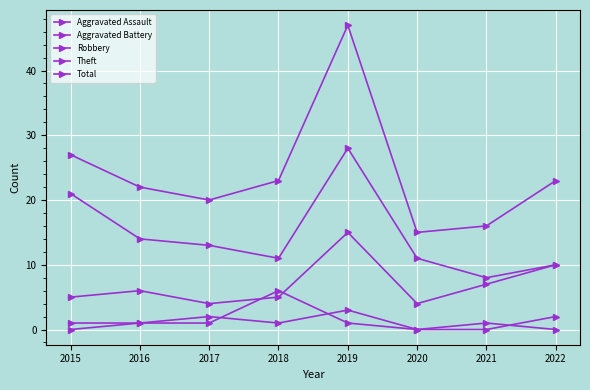

Reading left to right, list all the values displayed in this chart.

Aggravated Assault: 0	1	2	1	3	0	0	2
Aggravated Battery: 1	1	1	6	1	0	1	0
Robbery: 5	6	4	5	15	4	7	10
Theft: 21	14	13	11	28	11	8	10
Total: 27	22	20	23	47	15	16	23